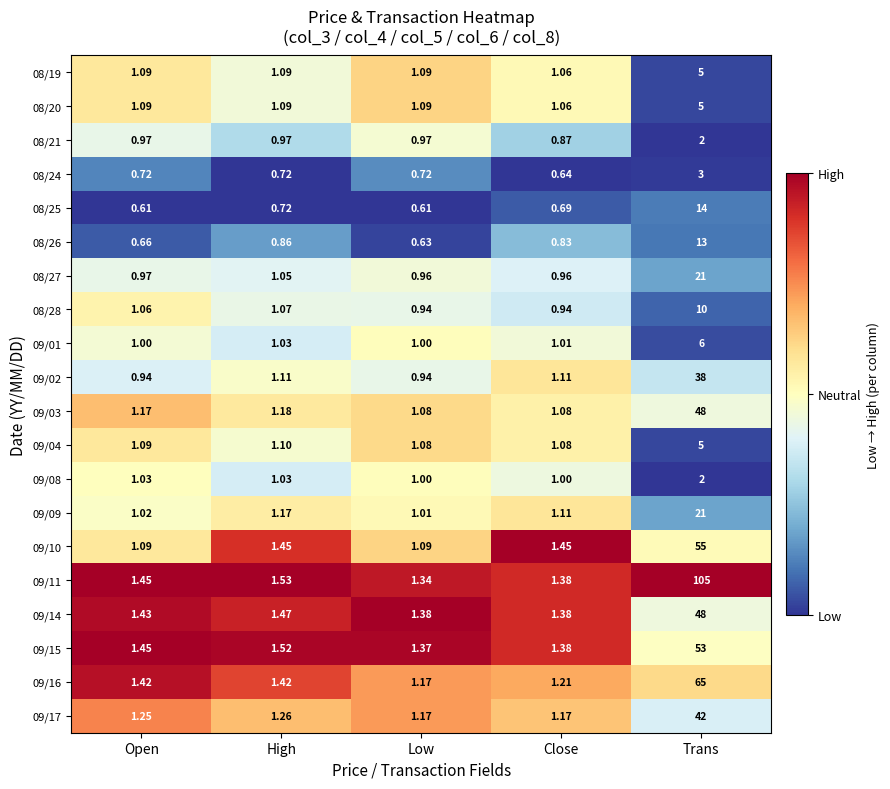

At how many categories does at least one series exceed 0?

5